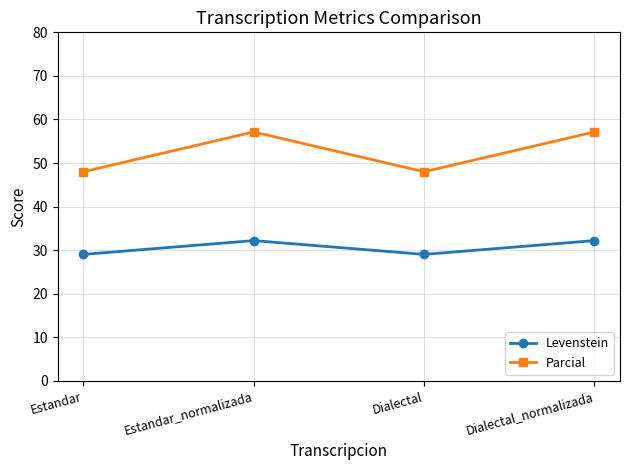

Between Estandar and Estandar_normalizada, which series saw the biggest shift?

Parcial